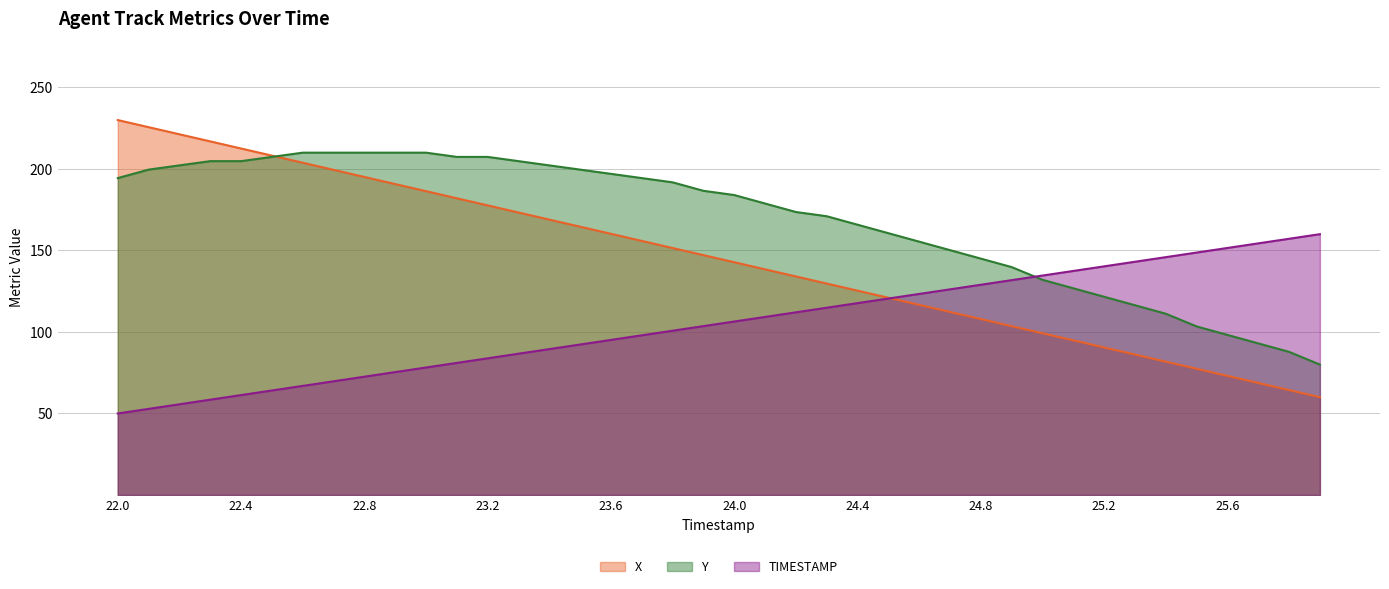

The value of Y at 23.4 is 267.0. True or false?

False